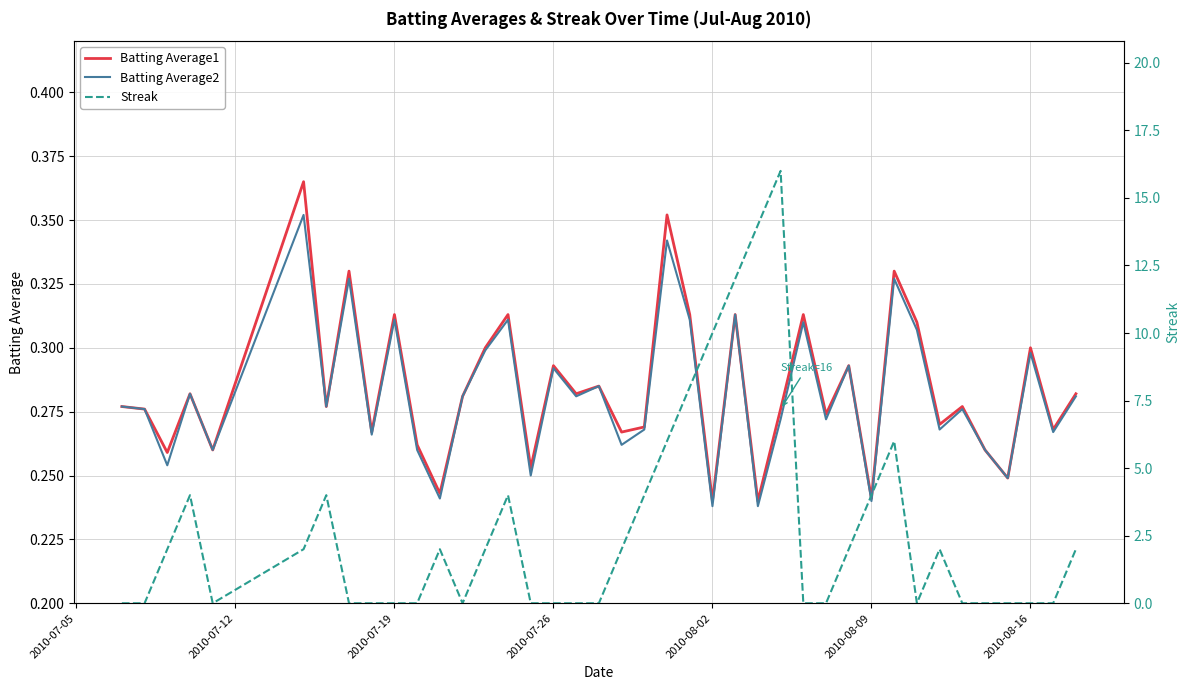

How many distinct data groups are displayed?

3